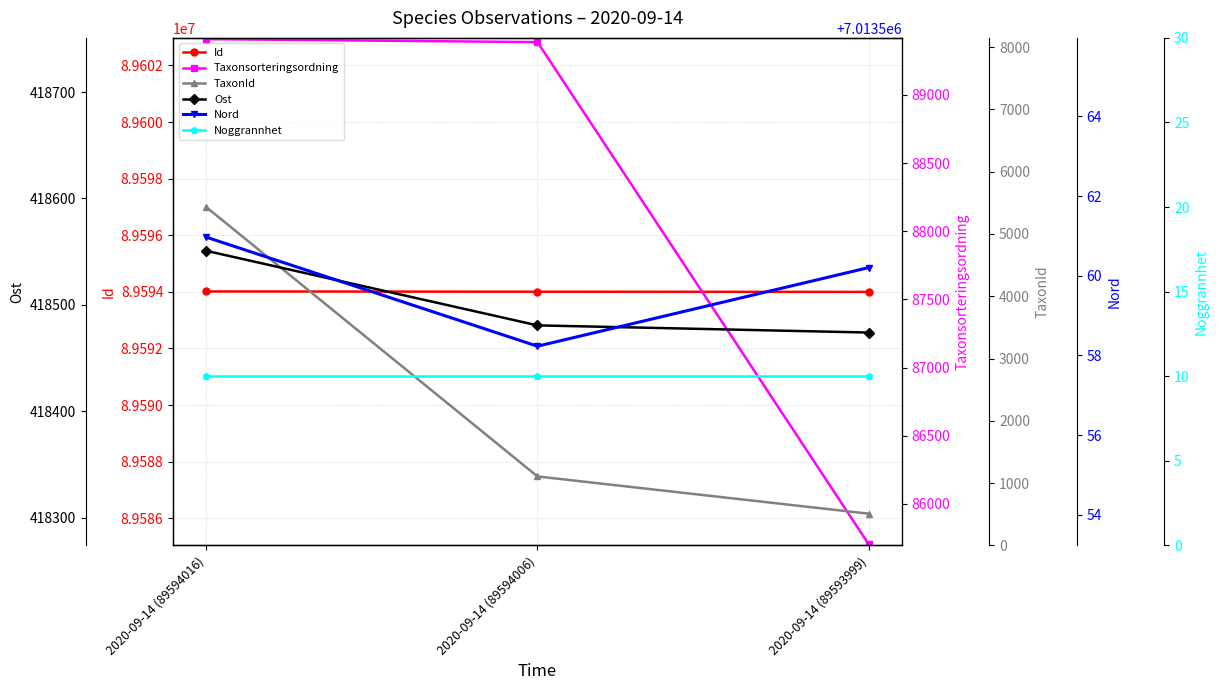

What is the value of the Taxonsorteringsordning point at the 3rd from the left?

85703.0